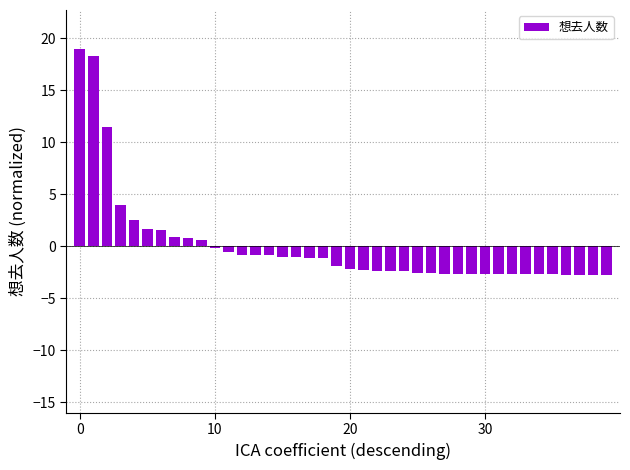

How many data points does each series have?

40